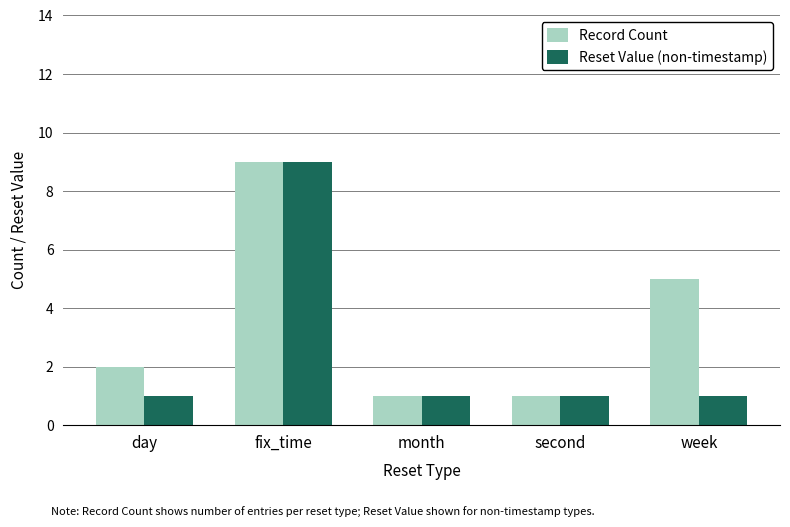

At day, list the series in order from largest to smallest.

Record Count, Reset Value (non-timestamp)